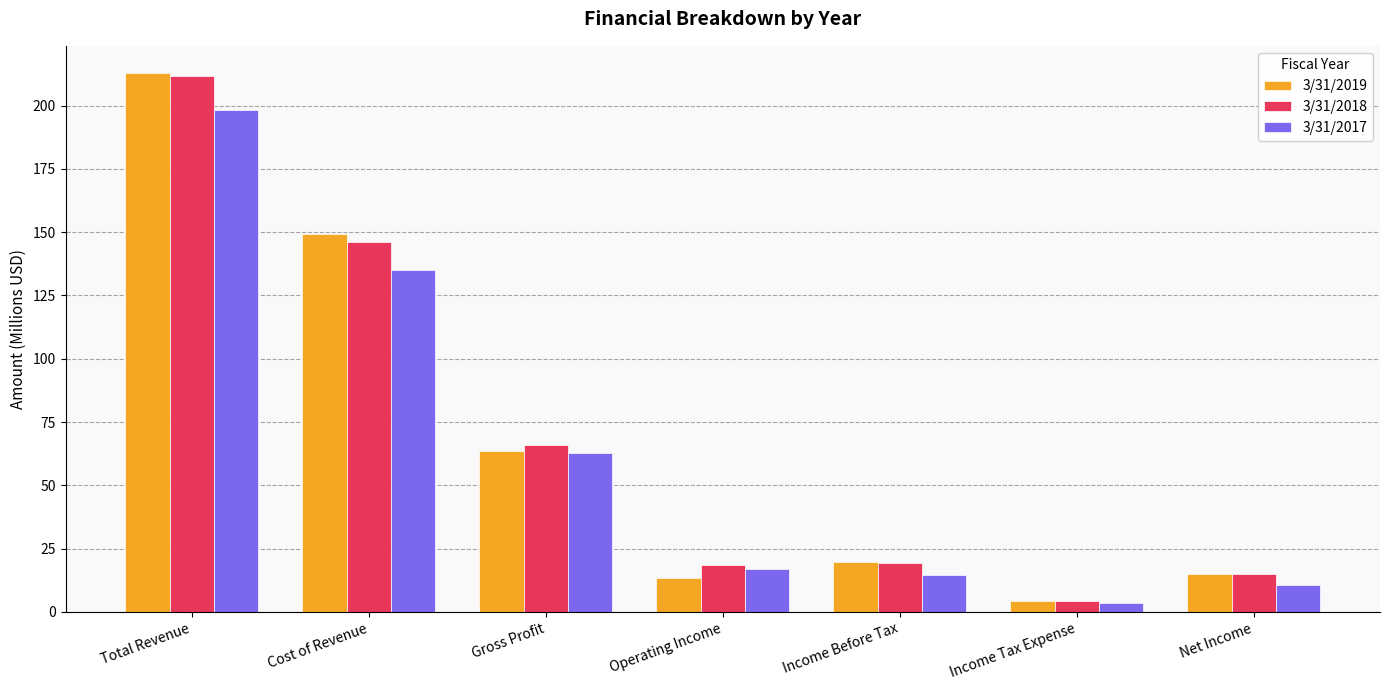

True or false: 3/31/2019 has a value of 63.7 at Gross Profit.

True